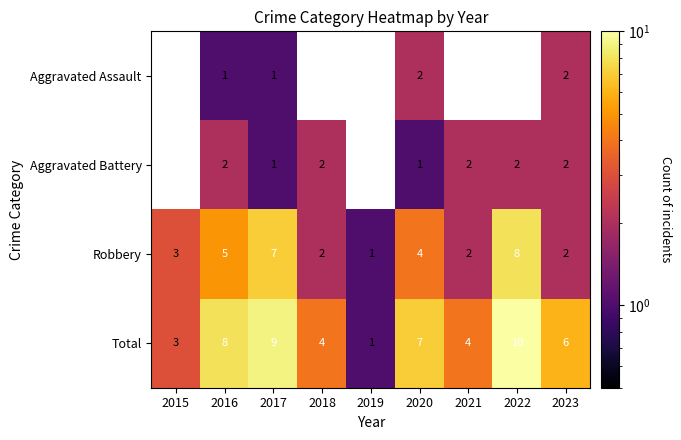

What is the sum of the Aggravated Assault values at 2020 and 2023?

4